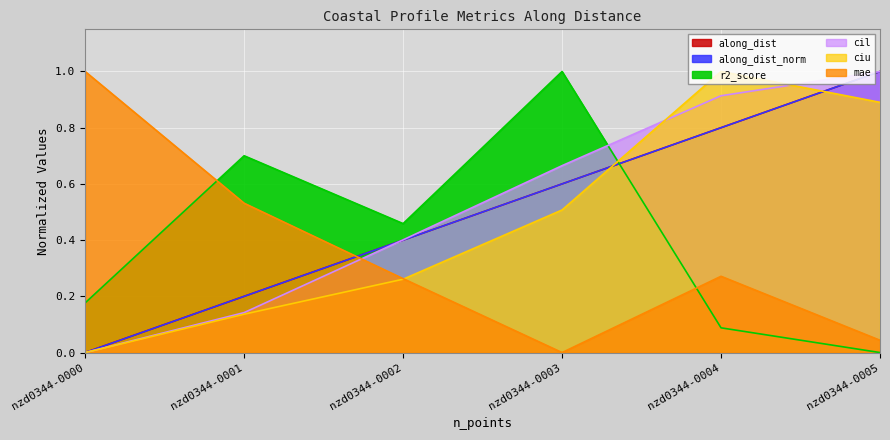

Reading left to right, extract all data points from this chart.

along_dist: 0.0	0.2	0.4	0.6	0.8	1.0
along_dist_norm: 0.0	0.2	0.4	0.6	0.8	1.0
cil: 0.0	0.1	0.4	0.7	0.9	1.0
ciu: 0.0	0.1	0.3	0.5	1.0	0.9
r2_score: 0.2	0.7	0.5	1.0	0.1	0.0
mae: 1.0	0.5	0.3	0.0	0.3	0.0